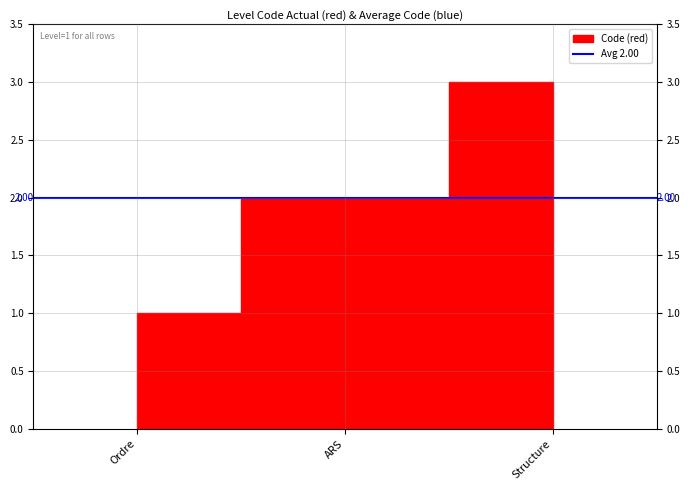

The value at Ordre is 1. True or false?

False